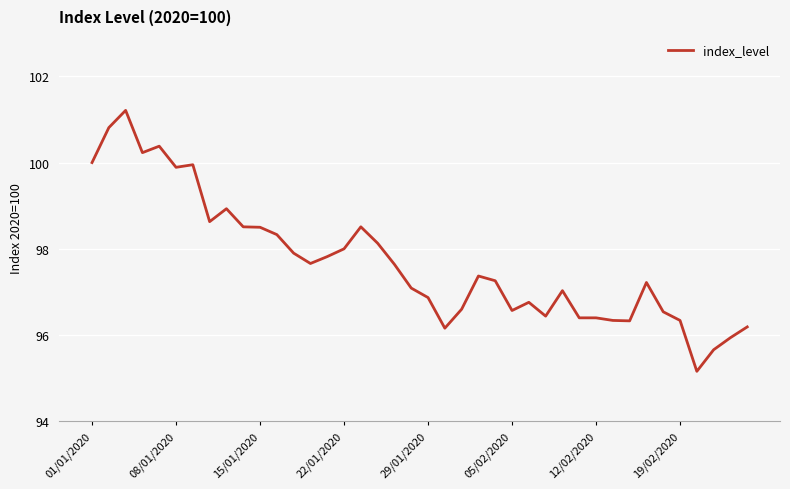

What is the greatest value displayed?

101.2